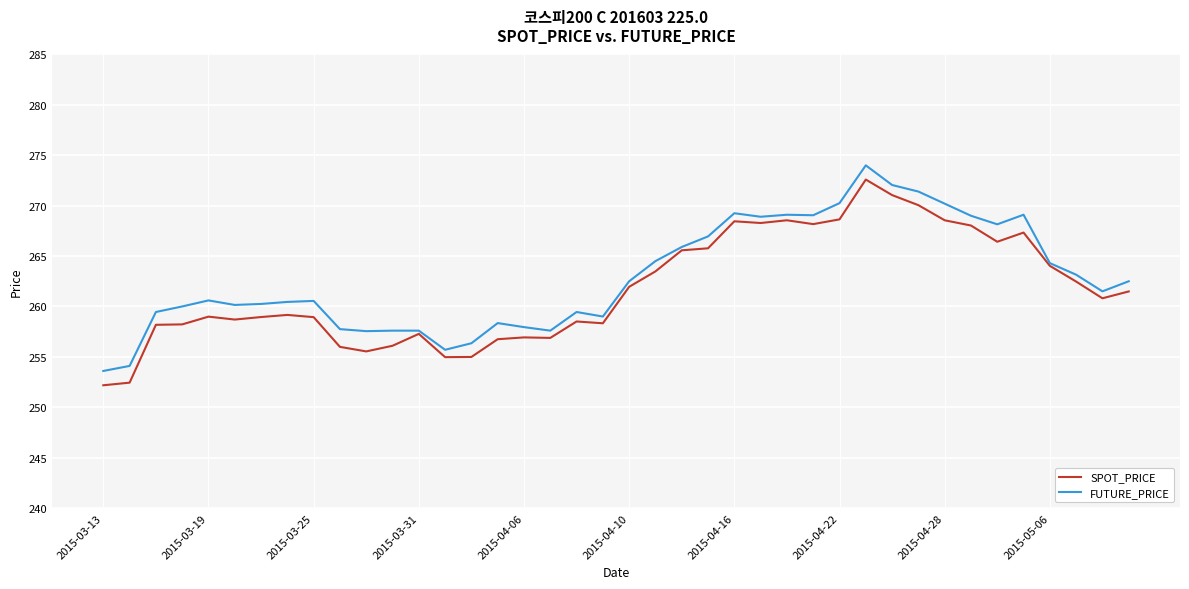

What is the greatest value displayed?

274.0